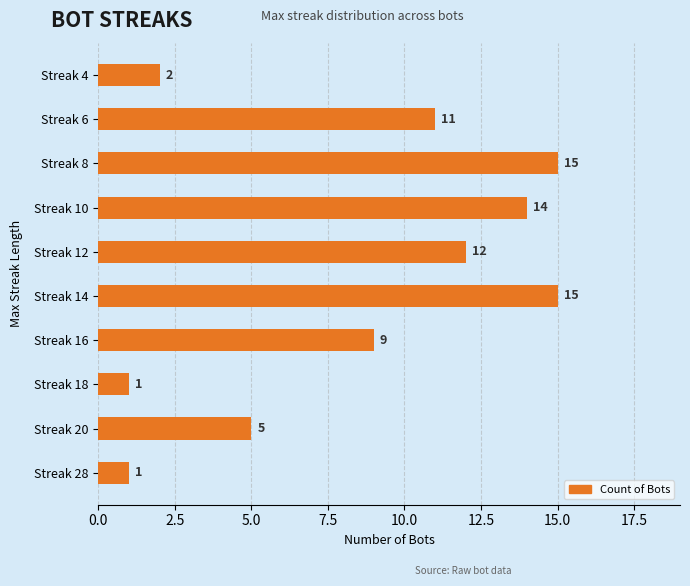

Which has a higher value, Streak 12 or Streak 16?

Streak 12